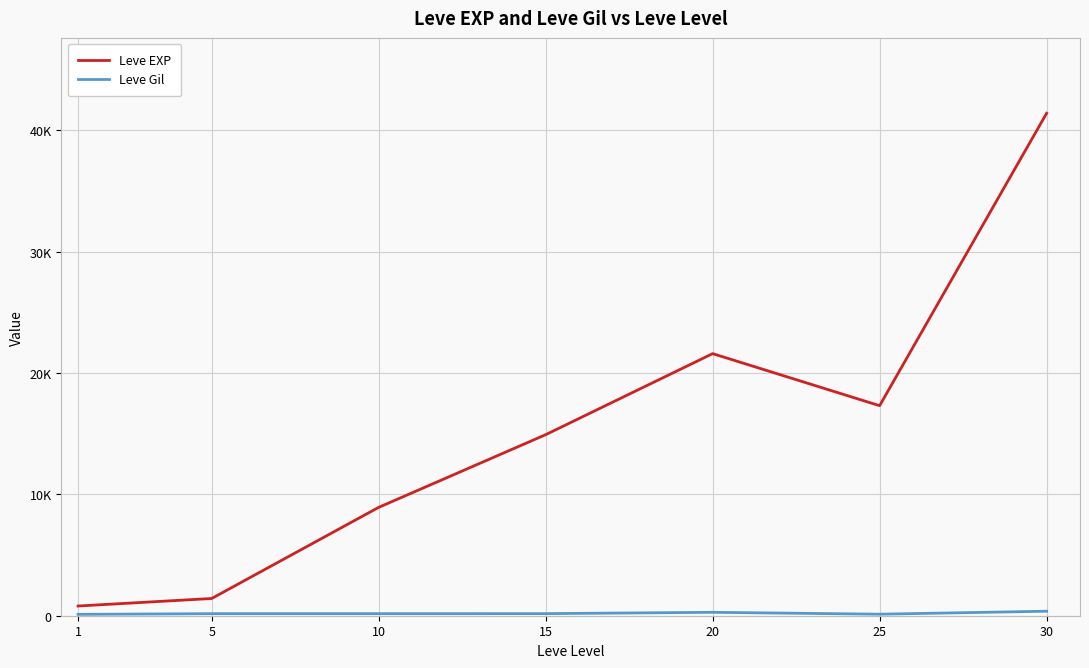

In Leve EXP, how many points are lower than both neighbors (excluding endpoints)?

1